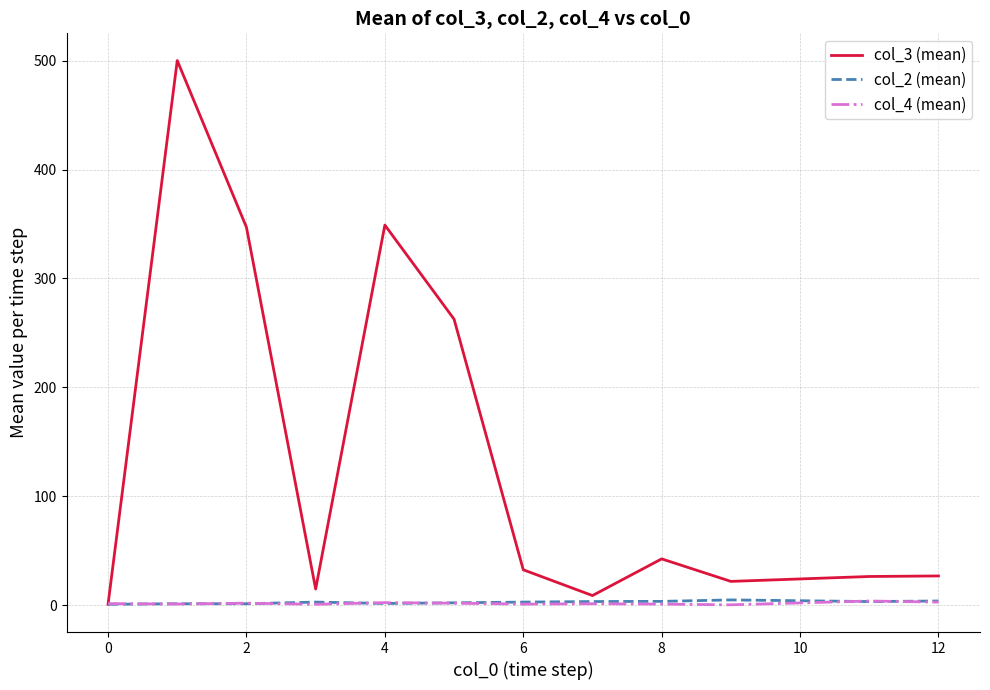

Count the number of data series in this chart.

3